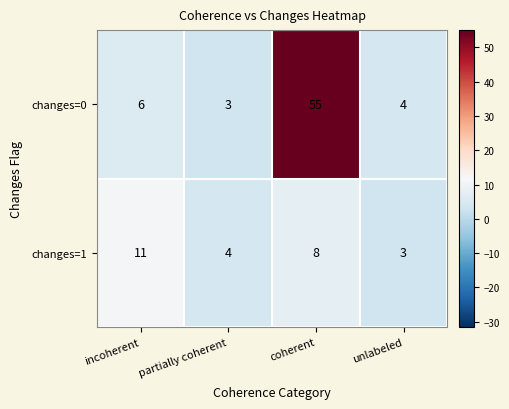

What is the highest value of the changes=1 series?

11